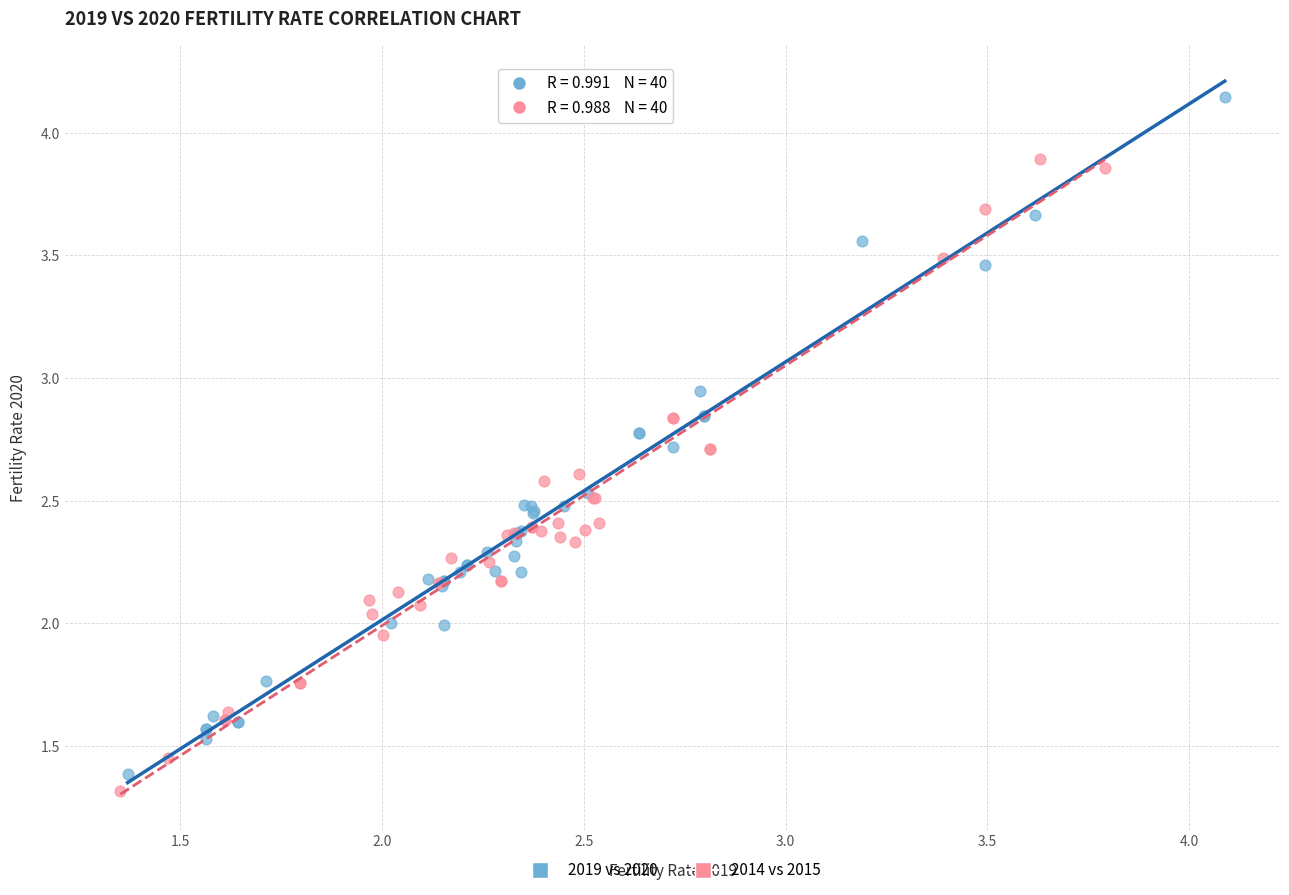

What are all the series names shown in the legend?

2019 vs 2020, 2014 vs 2015